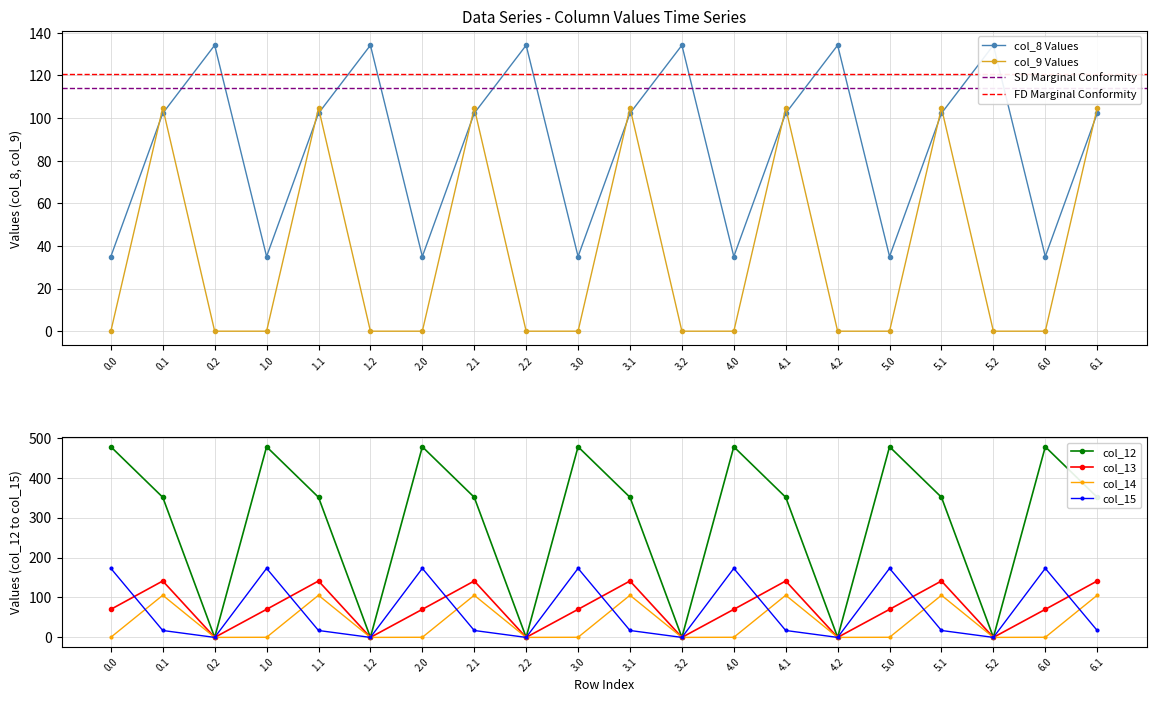

Rank the series at 1.0 from lowest to highest value.

col_9, col_14, col_8, col_13, col_15, col_12